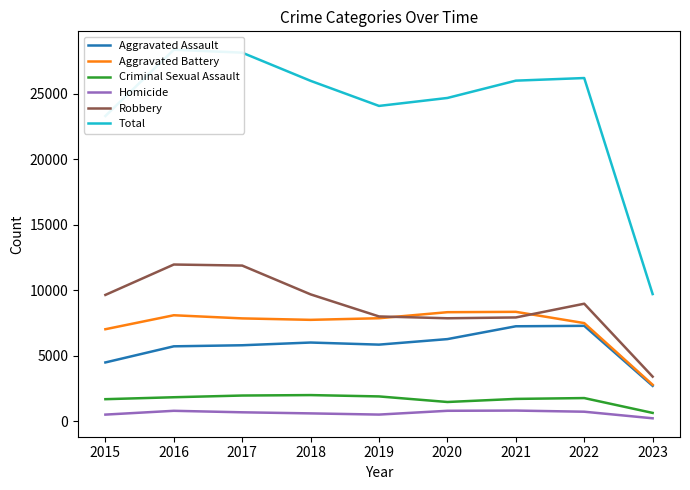

What value does the Total series have at 2020?

24683